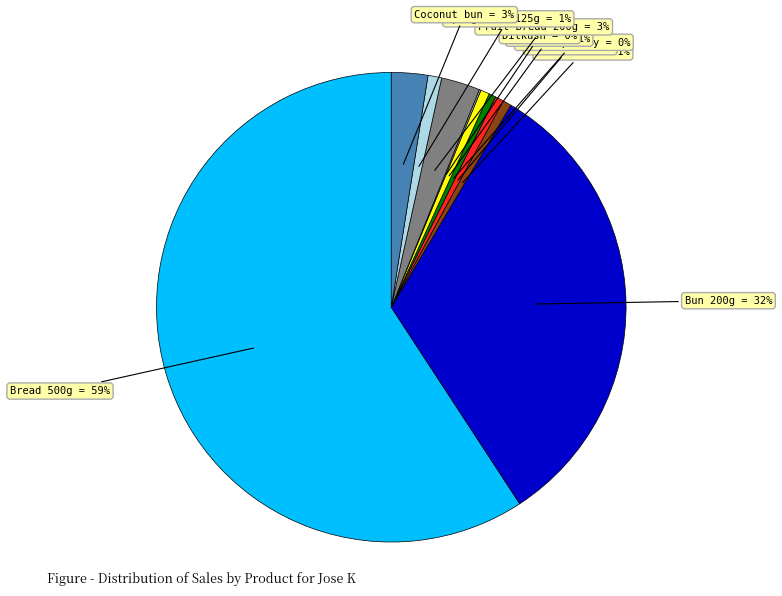

Which has a higher value, Danish pastry or Fruit Bread 200g?

Fruit Bread 200g